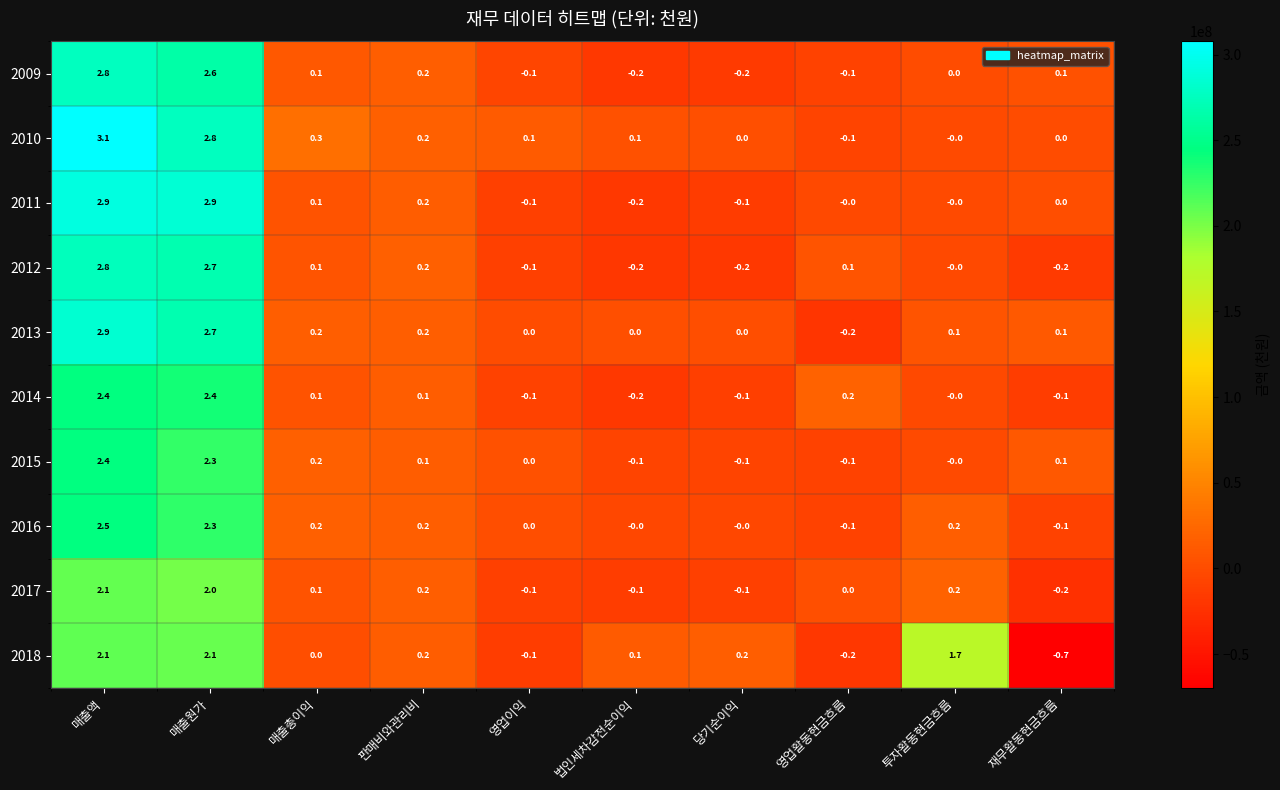

The 2016 series shows 3.7 at 매출원가. True or false?

False